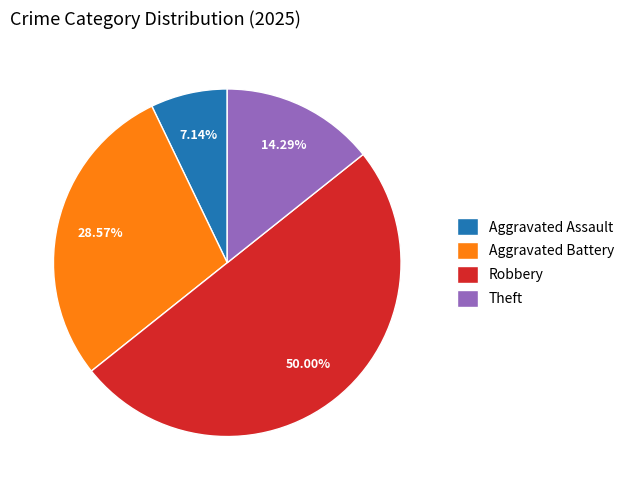

Which has a higher value, Theft or Aggravated Battery?

Aggravated Battery